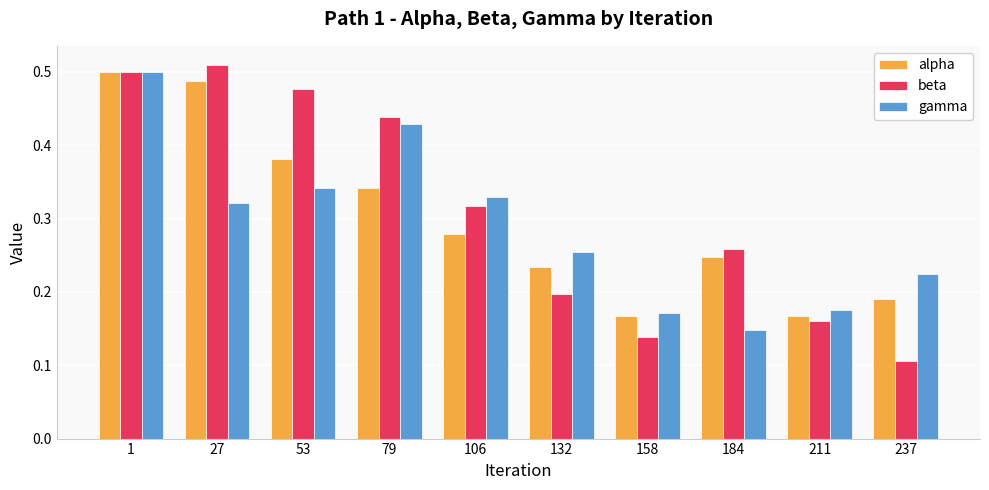

How many distinct data groups are displayed?

3